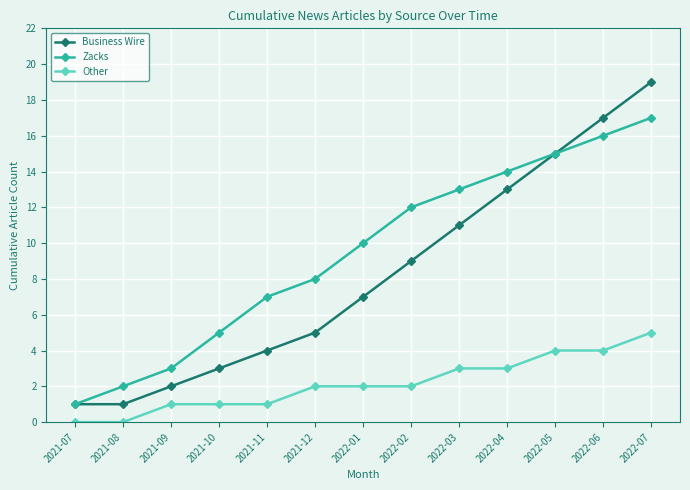

What are all the series names shown in the legend?

Business Wire, Zacks, Other